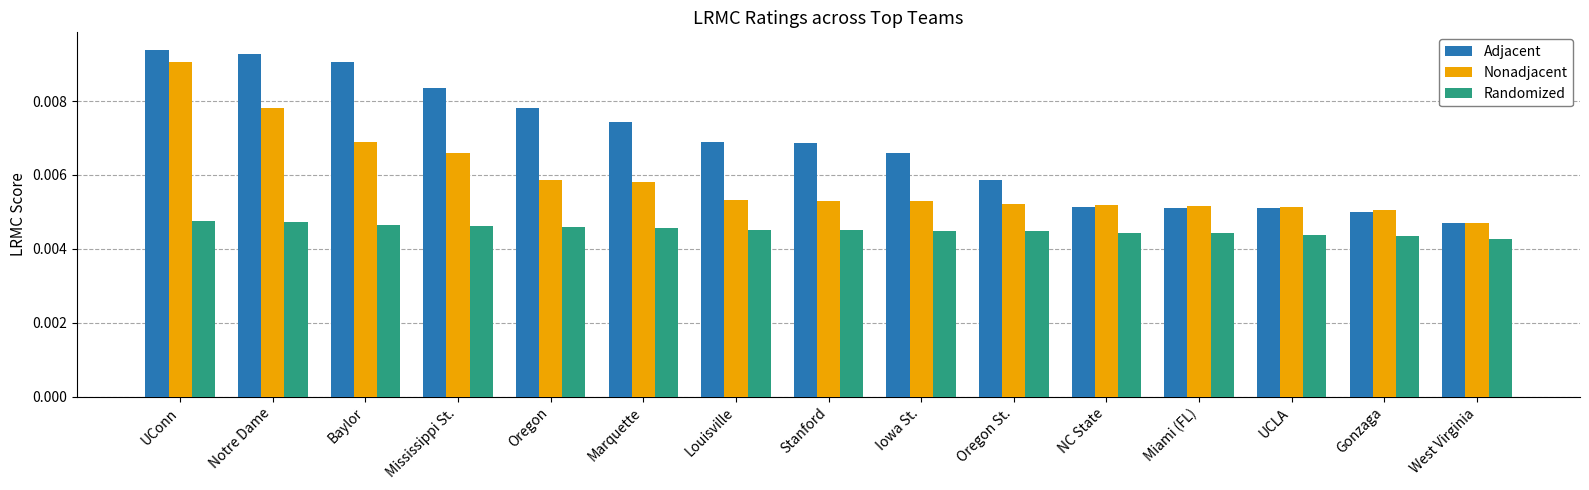

Rank the series at Oregon St. from lowest to highest value.

Randomized, Nonadjacent, Adjacent